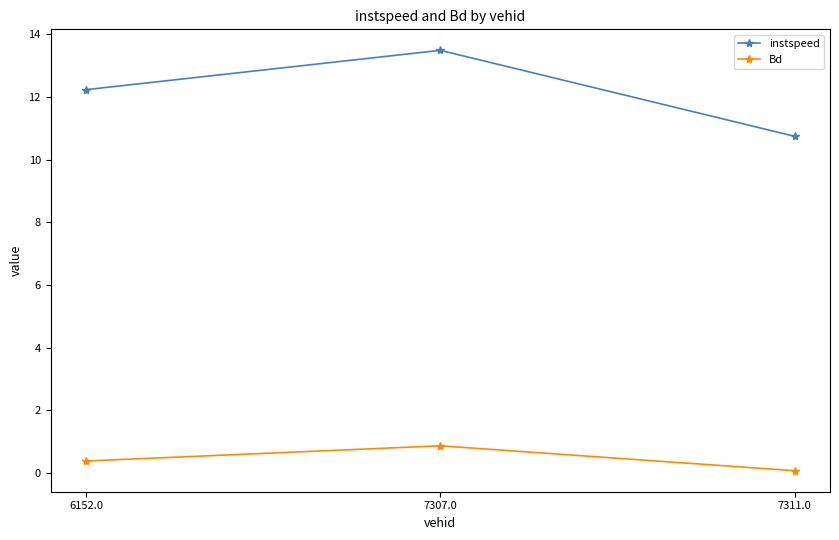

Is the value of Bd at 7307.0 greater than the value of instspeed at 6152.0?

No